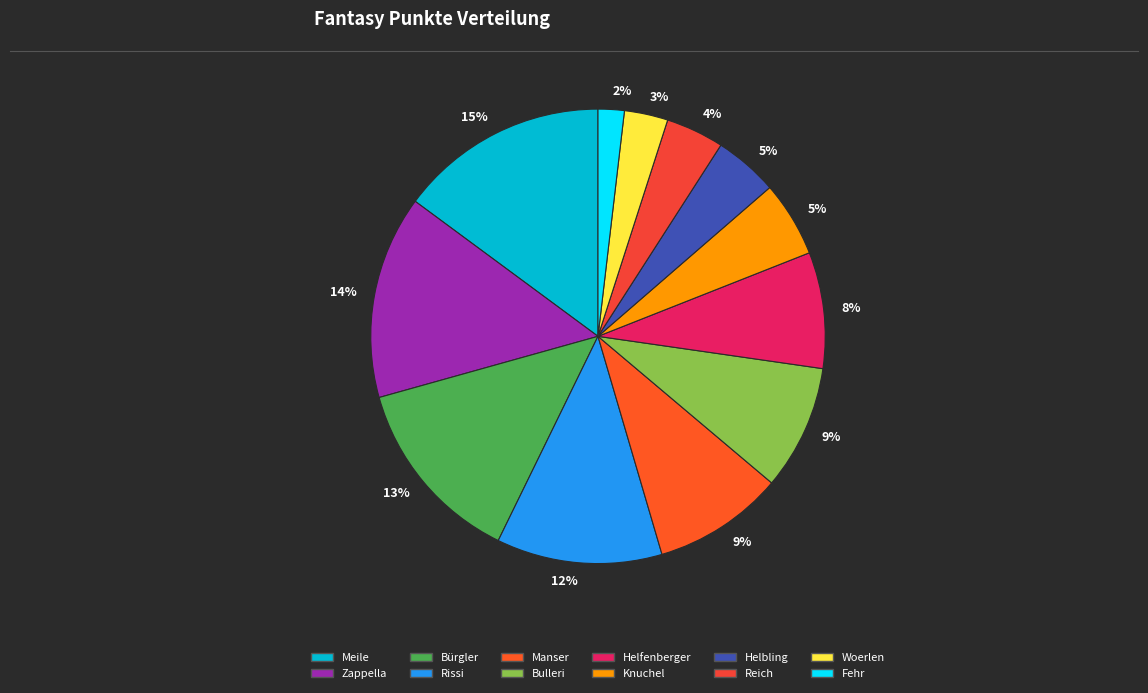

Does any single category account for the majority?

No